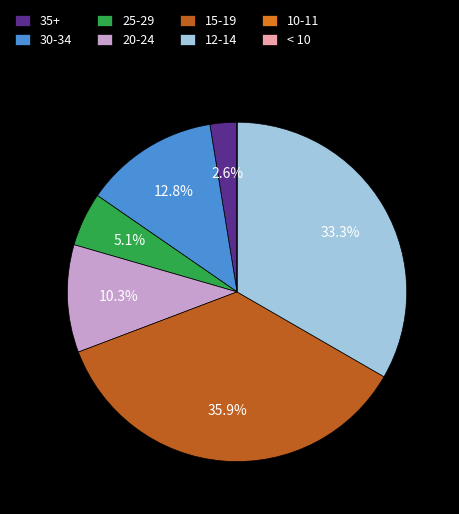

Which slice is the largest?

15-19